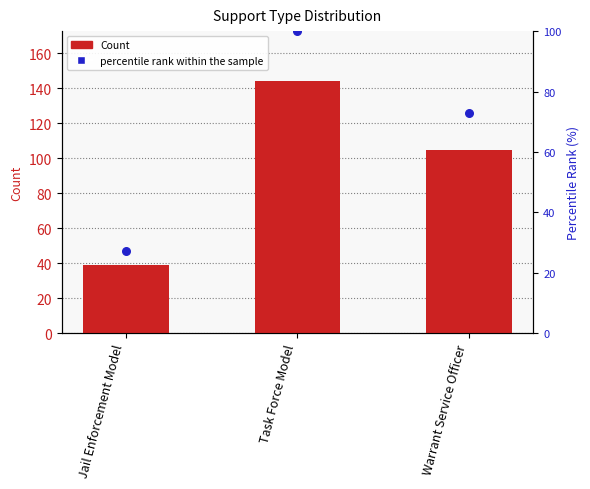

At how many categories does at least one series exceed 51?

2